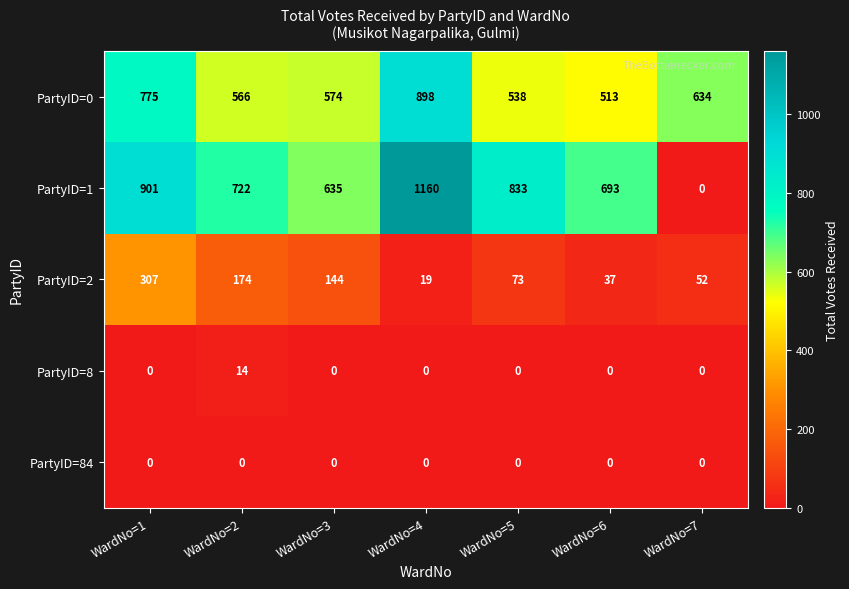

At which category is the sum across all series the highest?

WardNo=4